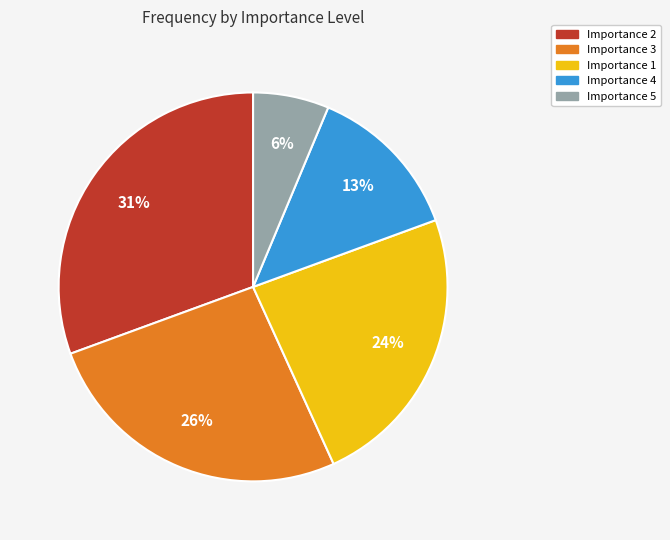

Rank the categories by value from highest to lowest.

Importance 2, Importance 3, Importance 1, Importance 4, Importance 5